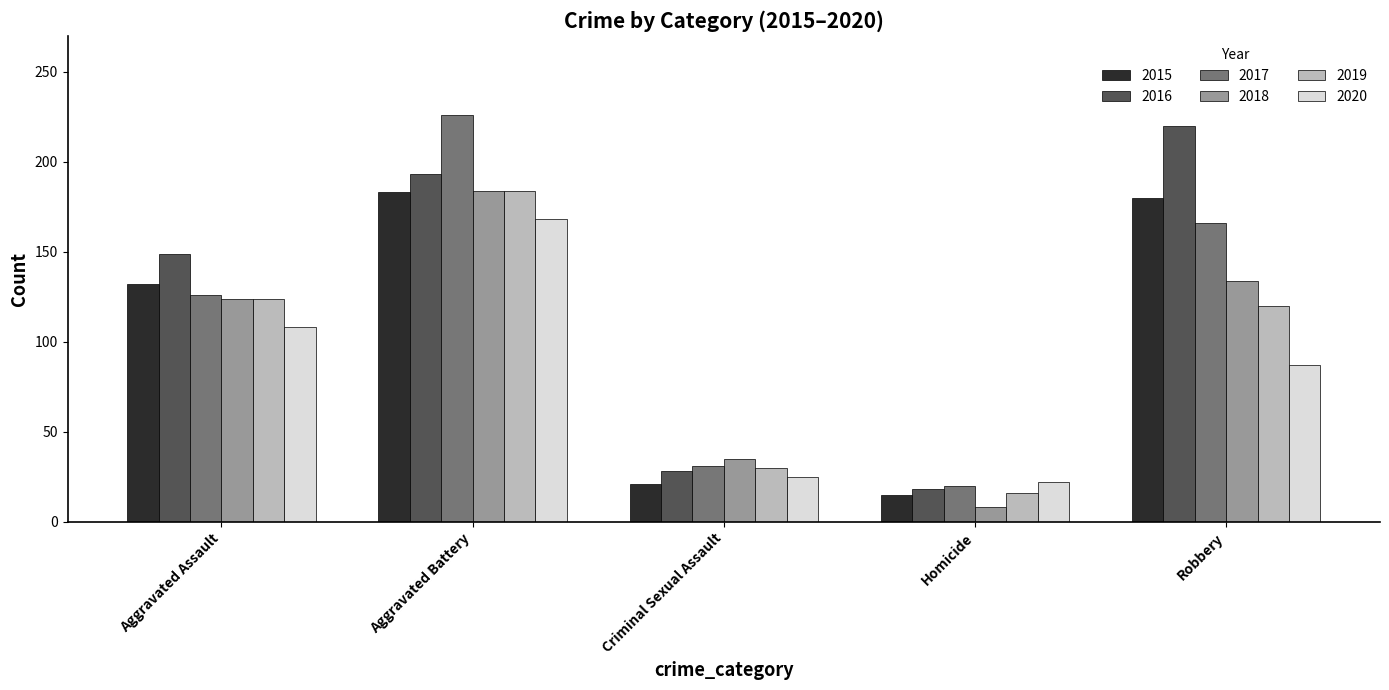

What is the total value across all series at Criminal Sexual Assault?

170